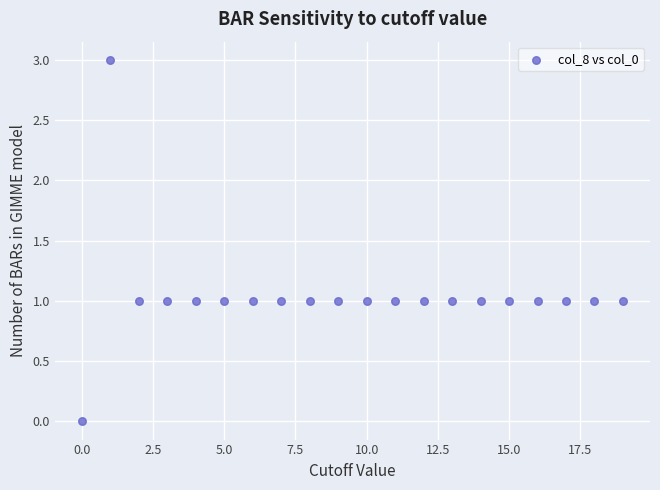

What is the range of Y values (max minus min)?

3